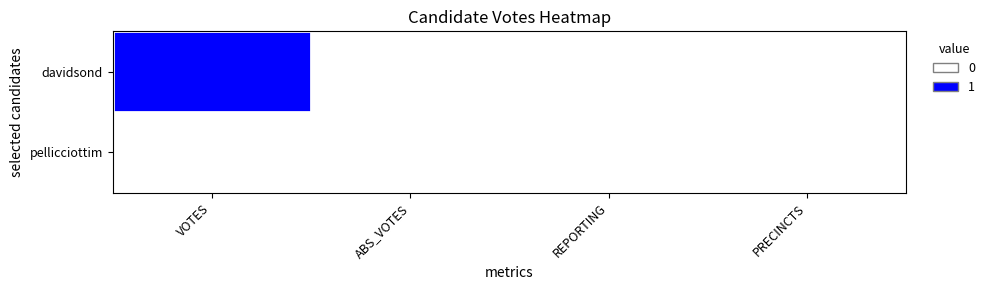

Reading left to right, transcribe all the data shown in this chart.

davidsond: VOTES=1	ABS_VOTES=0	REPORTING=0	PRECINCTS=0
pellicciottim: VOTES=0	ABS_VOTES=0	REPORTING=0	PRECINCTS=0